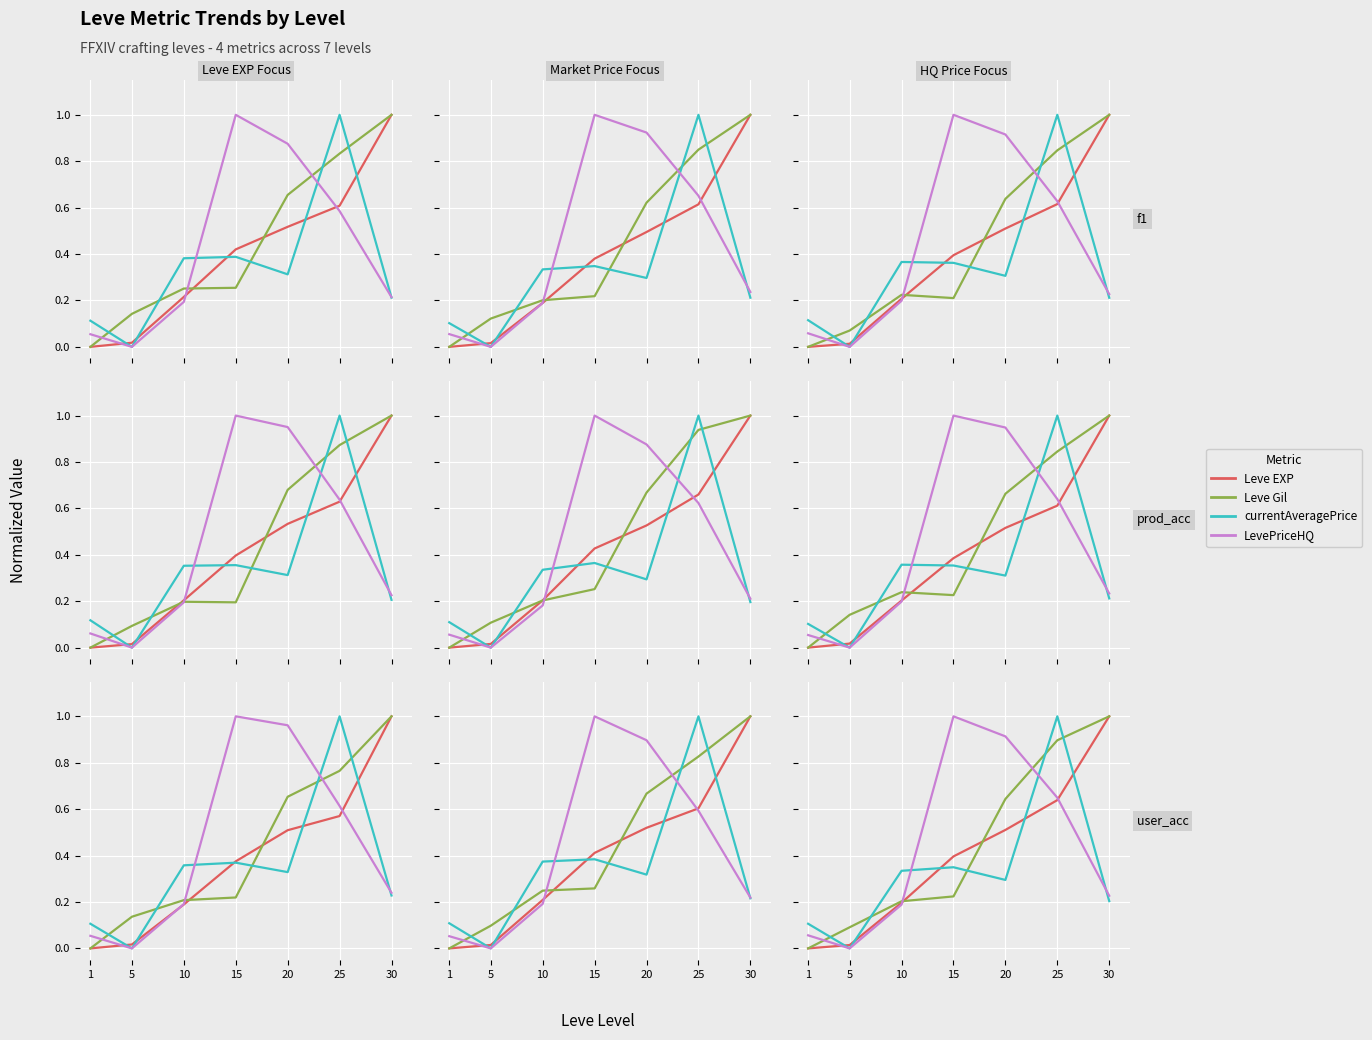

True or false: Leve EXP has more than 1 interior local peaks.

False